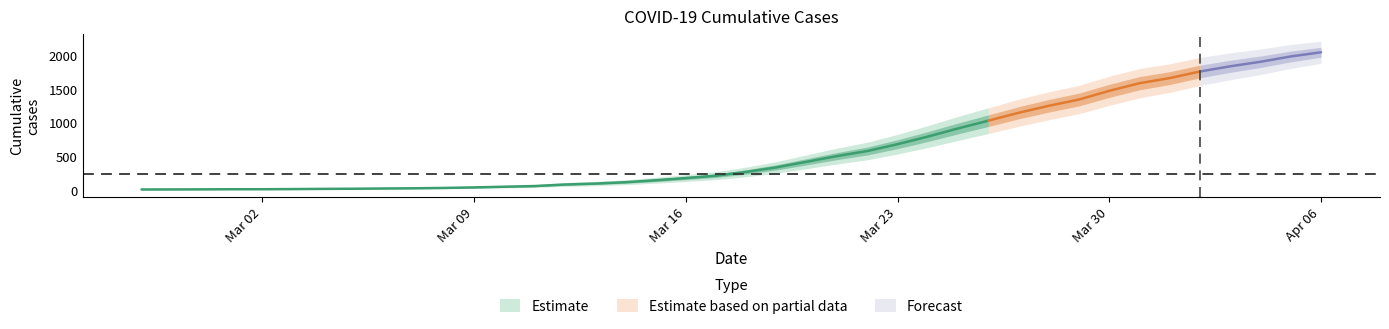

Reading left to right, list all the values displayed in this chart.

2020-02-27=13	2020-02-28=14	2020-02-29=15	2020-03-01=17	2020-03-02=17	2020-03-03=19	2020-03-04=22	2020-03-05=24	2020-03-06=28	2020-03-07=31	2020-03-08=36	2020-03-09=44	2020-03-10=54	2020-03-11=64	2020-03-12=87	2020-03-13=101	2020-03-14=121	2020-03-15=150	2020-03-16=183	2020-03-17=218	2020-03-18=274	2020-03-19=342	2020-03-20=425	2020-03-21=509	2020-03-22=584	2020-03-23=685	2020-03-24=798	2020-03-25=919	2020-03-26=1034	2020-03-27=1151	2020-03-28=1255	2020-03-29=1348	2020-03-30=1477	2020-03-31=1590	2020-04-01=1666	2020-04-02=1764	2020-04-03=1841	2020-04-04=1908	2020-04-05=1987	2020-04-06=2049